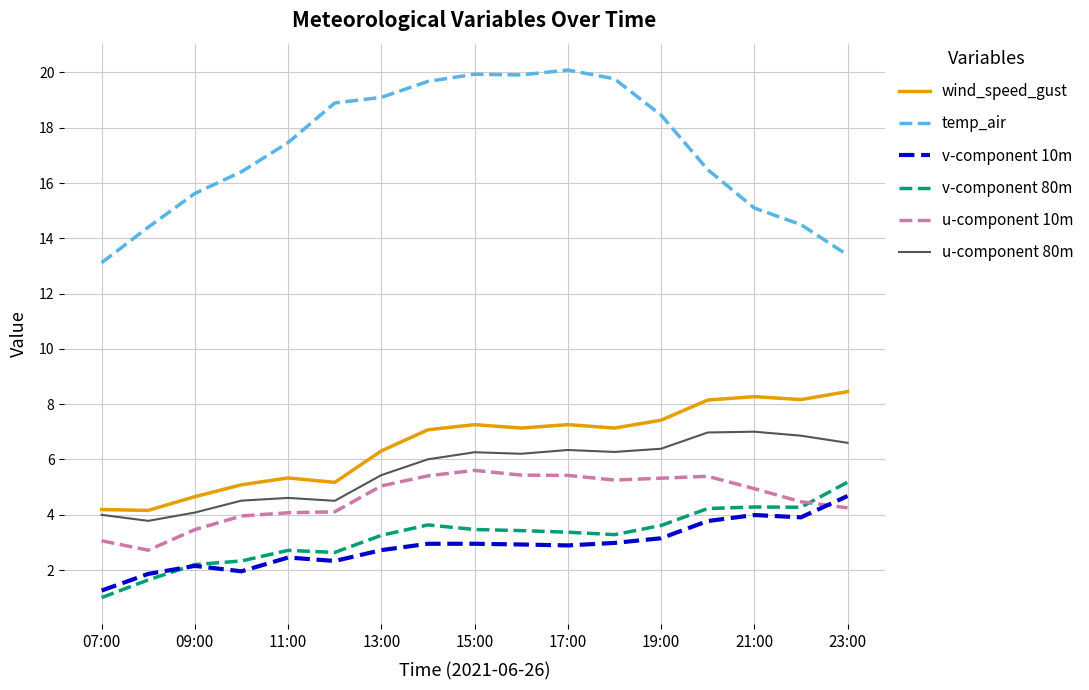

How many times do u-component 10m and v-component 10m cross each other?

1